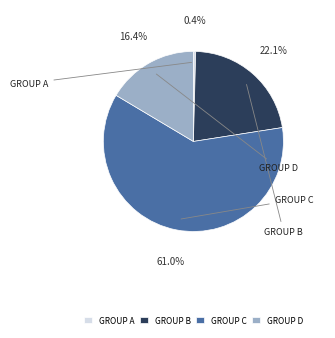

Rank the categories by value from highest to lowest.

GROUP C, GROUP B, GROUP D, GROUP A